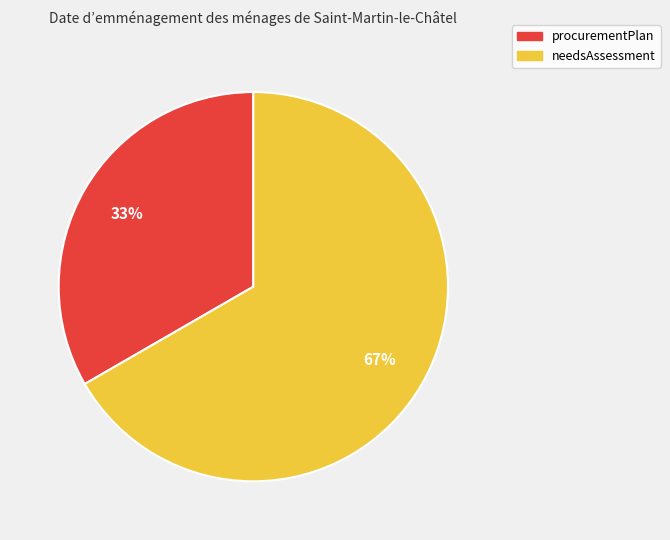

Combined, do needsAssessment and procurementPlan account for over 50%?

Yes